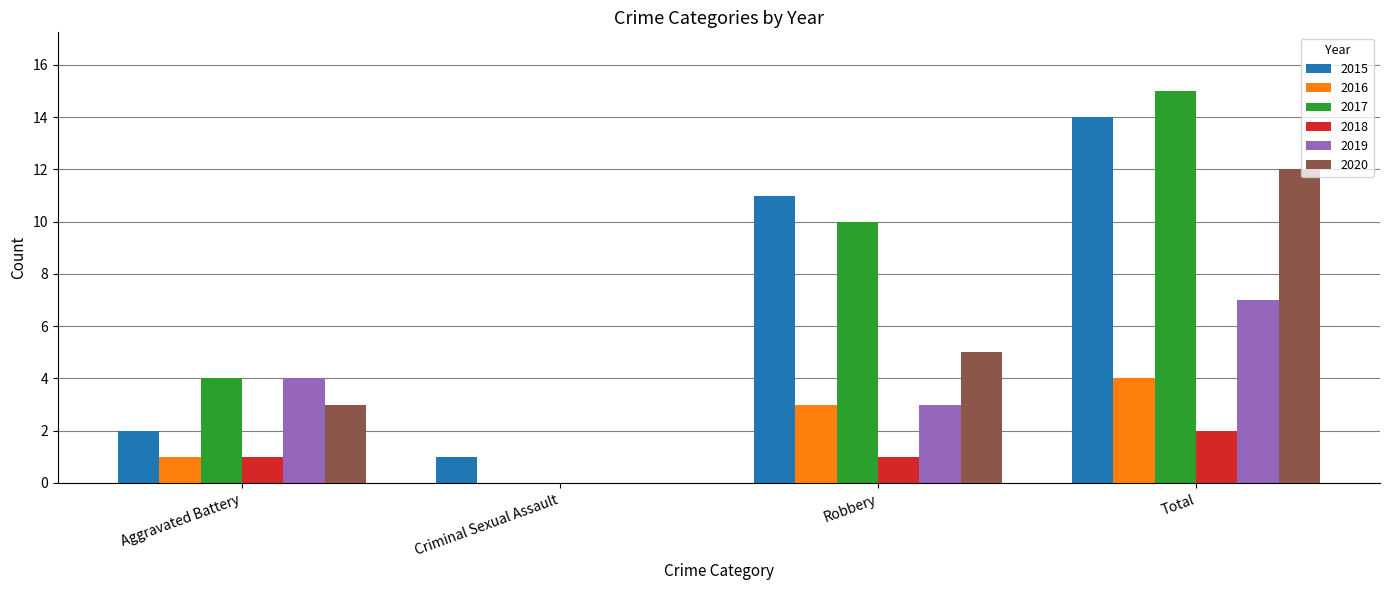

How many series are shown in this chart?

6